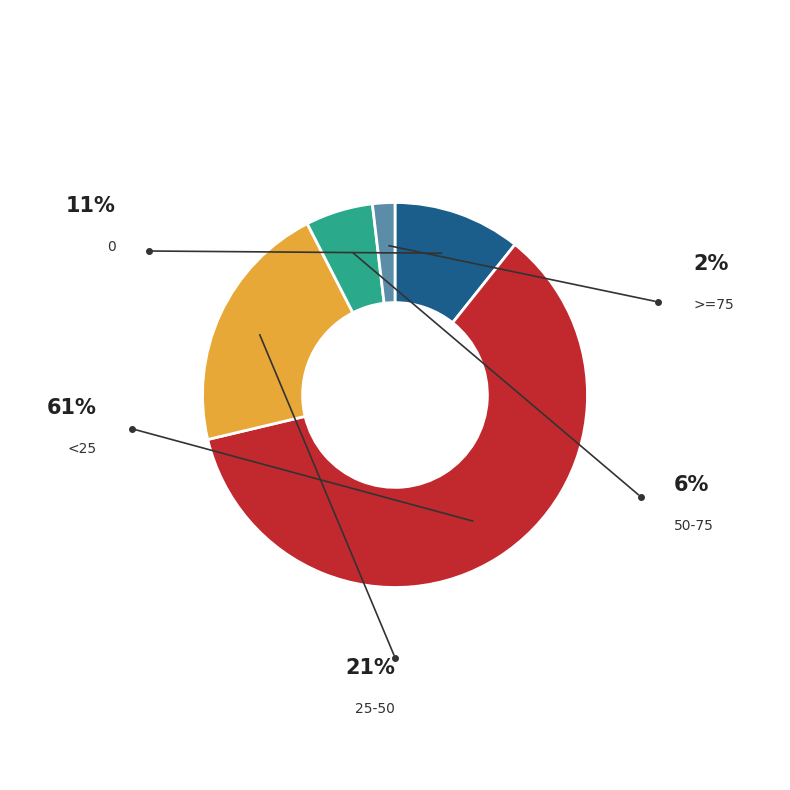

True or false: 50-75 accounts for 13% of the total.

False